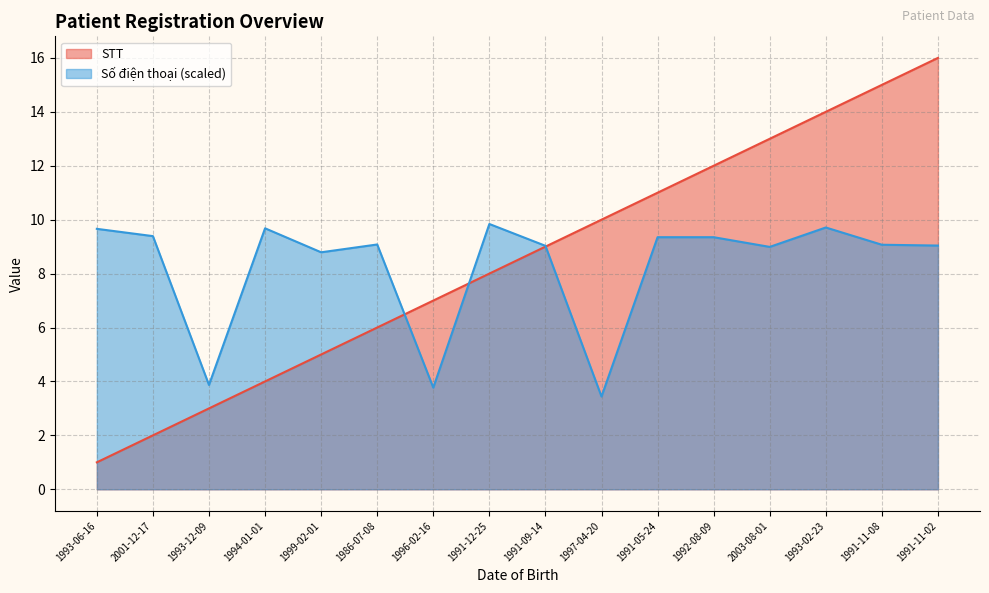

List the series in order of their peak value, lowest first.

Số điện thoại (scaled), STT